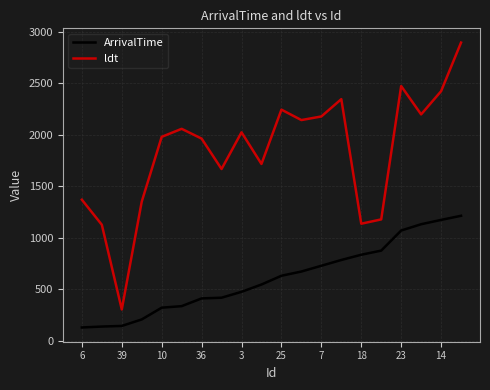

Which series has the widest spread of values?

ldt